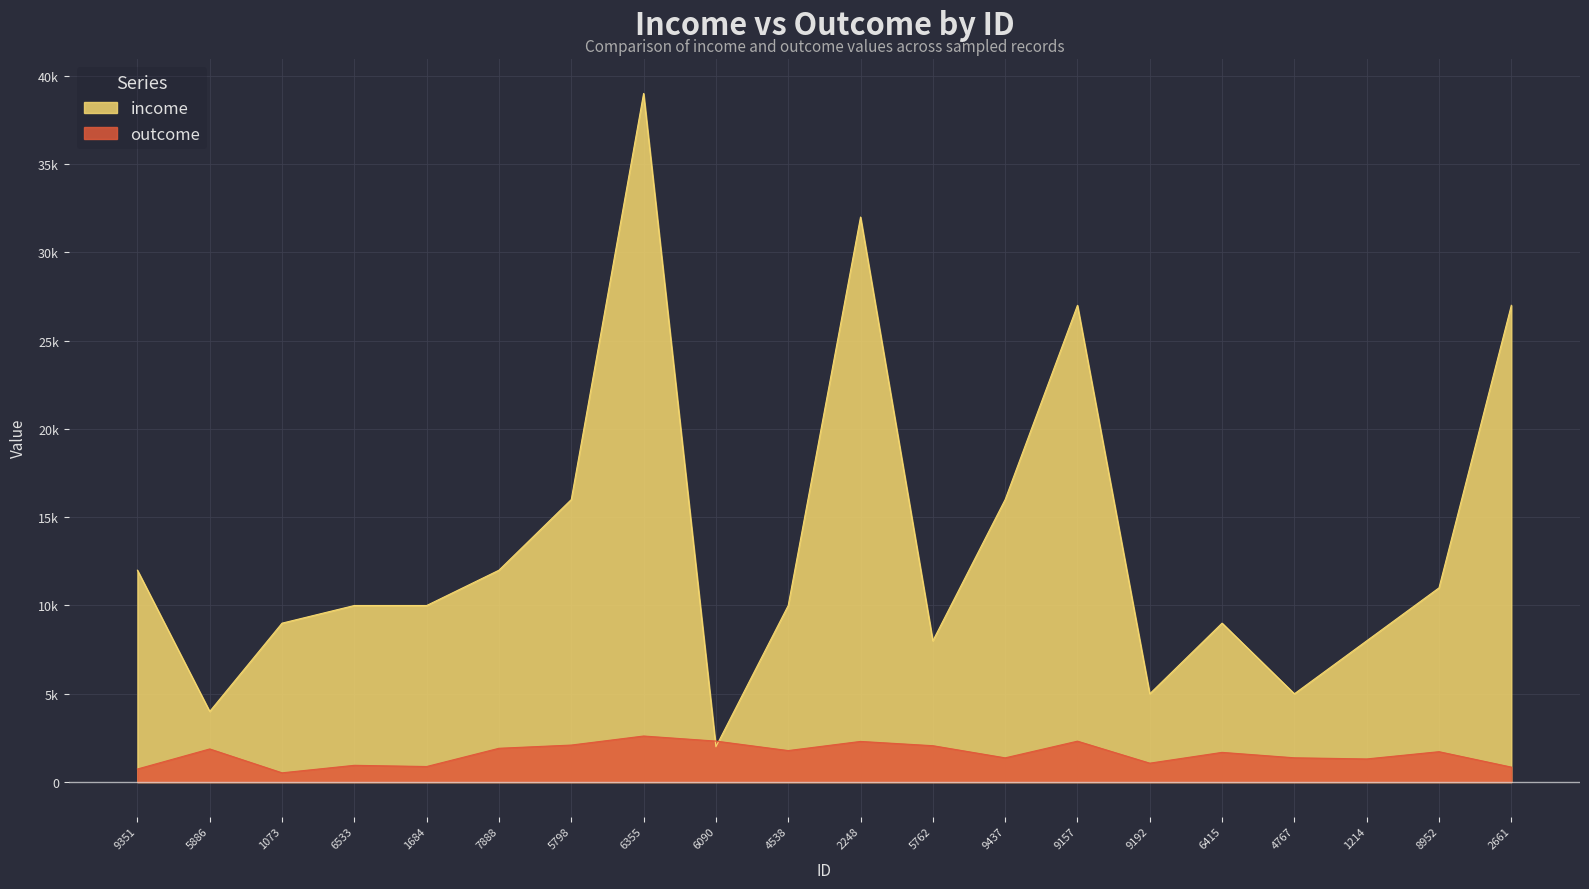

How many lines are shown in the chart?

2